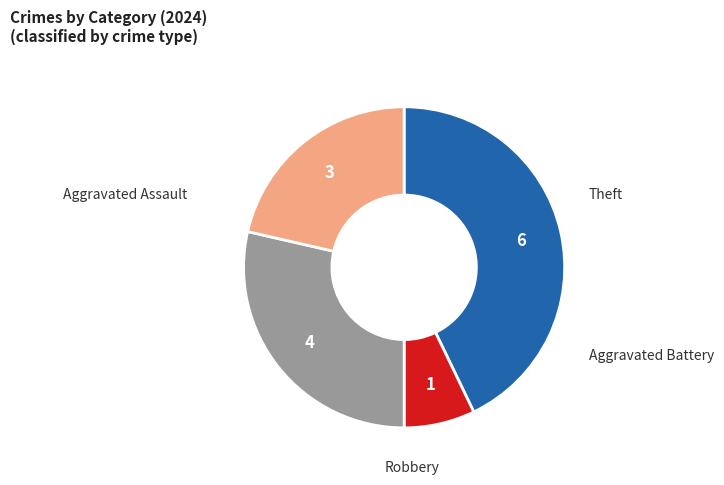

Is Aggravated Battery the majority of the pie?

No